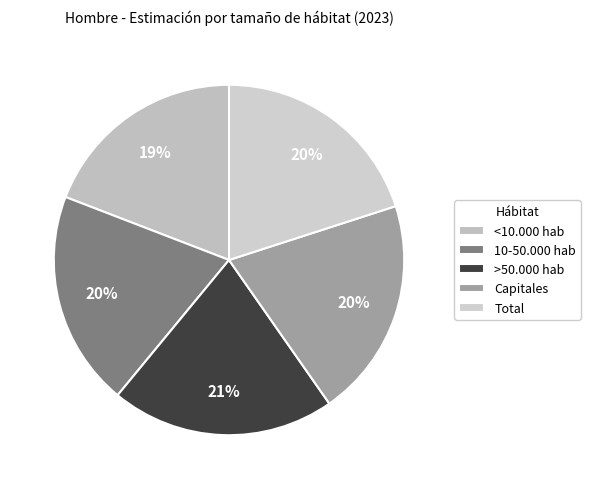

To the nearest percent, what is the combined percentage of >50.000 hab and 10-50.000 hab?

41%